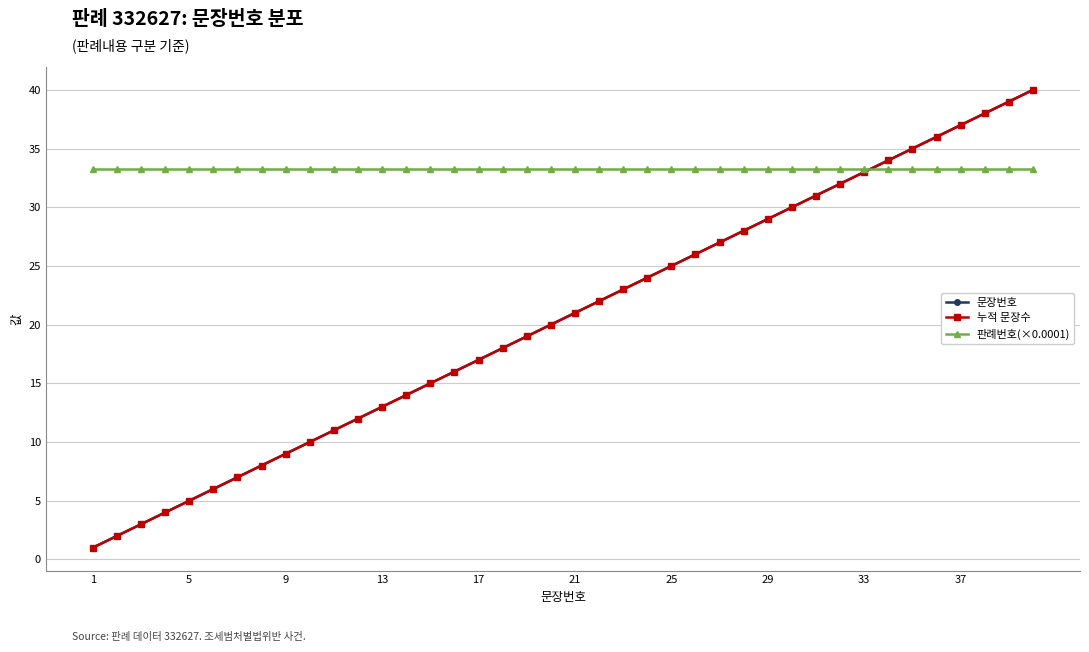

Is this an area chart (filled region under the line)?

No